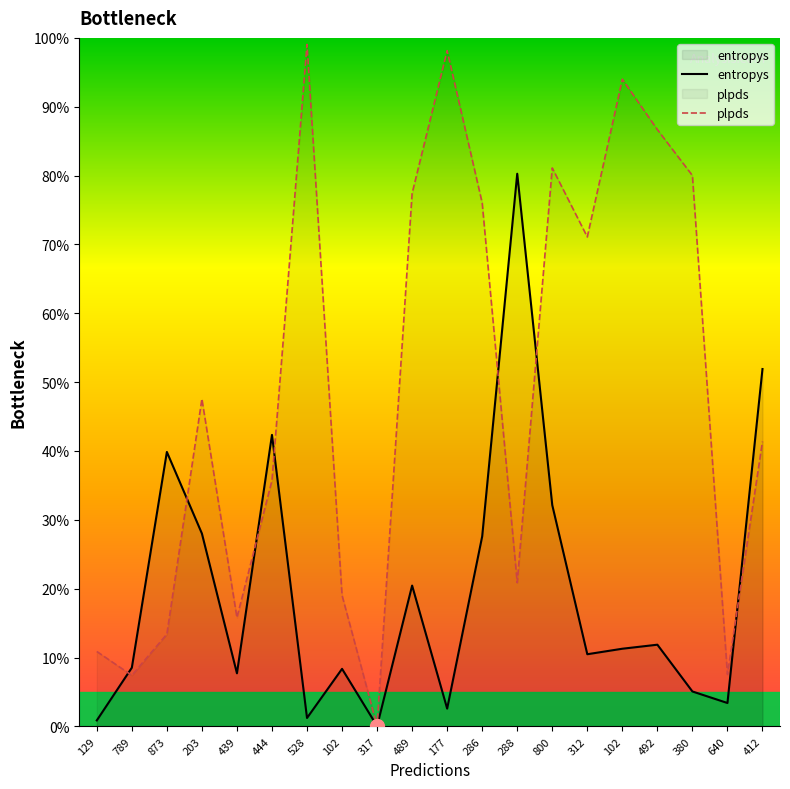

What is the difference between the maximum and second lowest values in the entropys series?

0.8